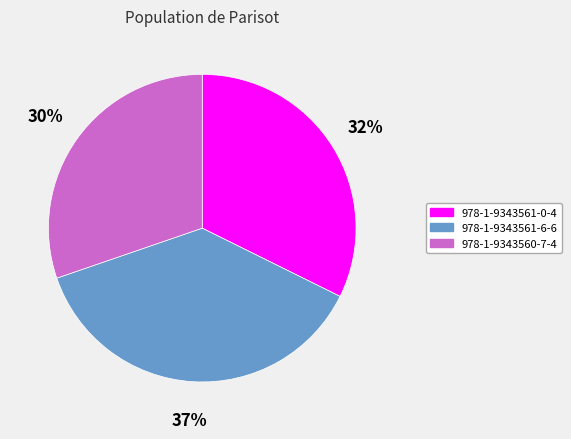

Which category has the biggest portion of the pie?

978-1-9343561-6-6